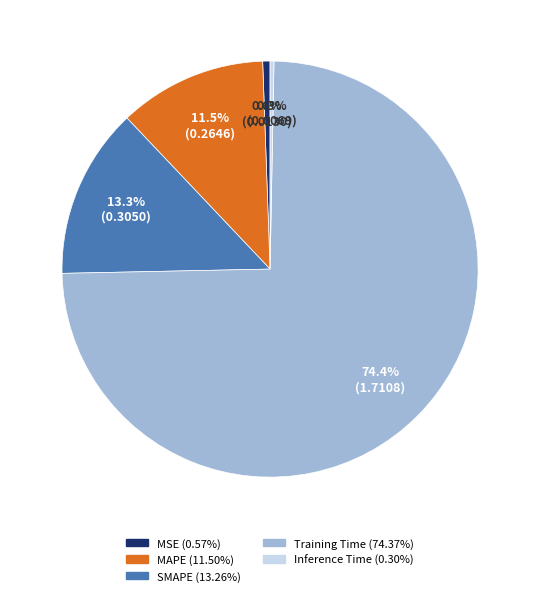

How much of the chart is everything except Inference Time?

99.7%